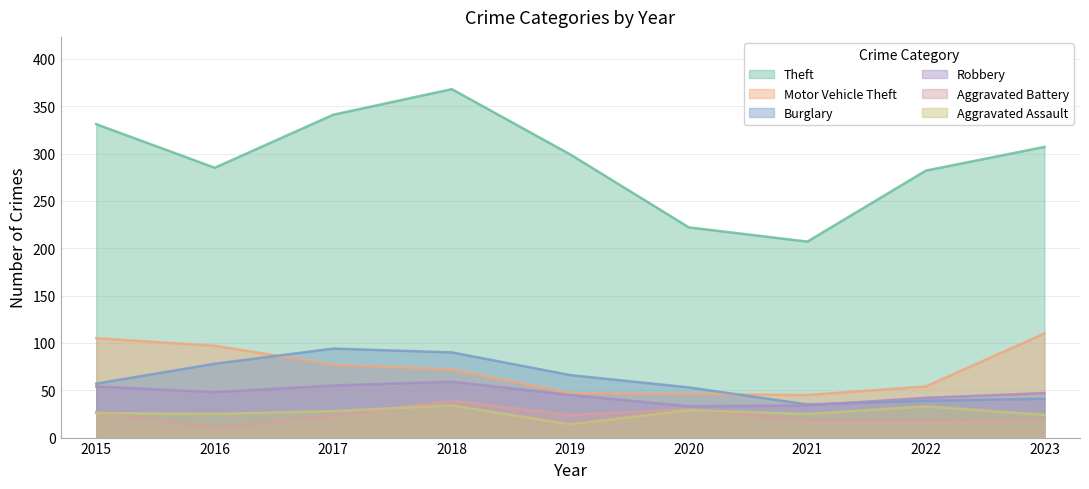

True or false: Theft and Burglary intersect in this chart.

False